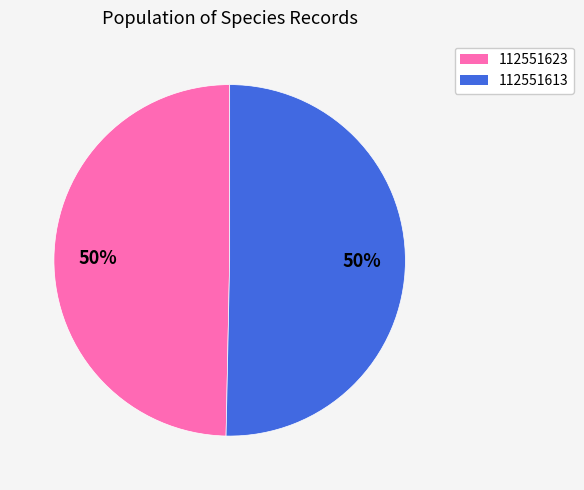

What is the ratio of the value at 112551613 to the value at 112551623?

1.0